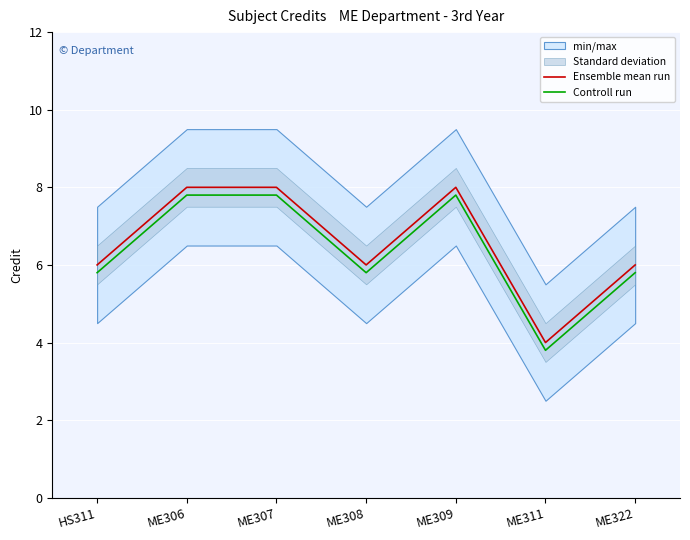

The Controll run series shows 2.0 at HS311. True or false?

False